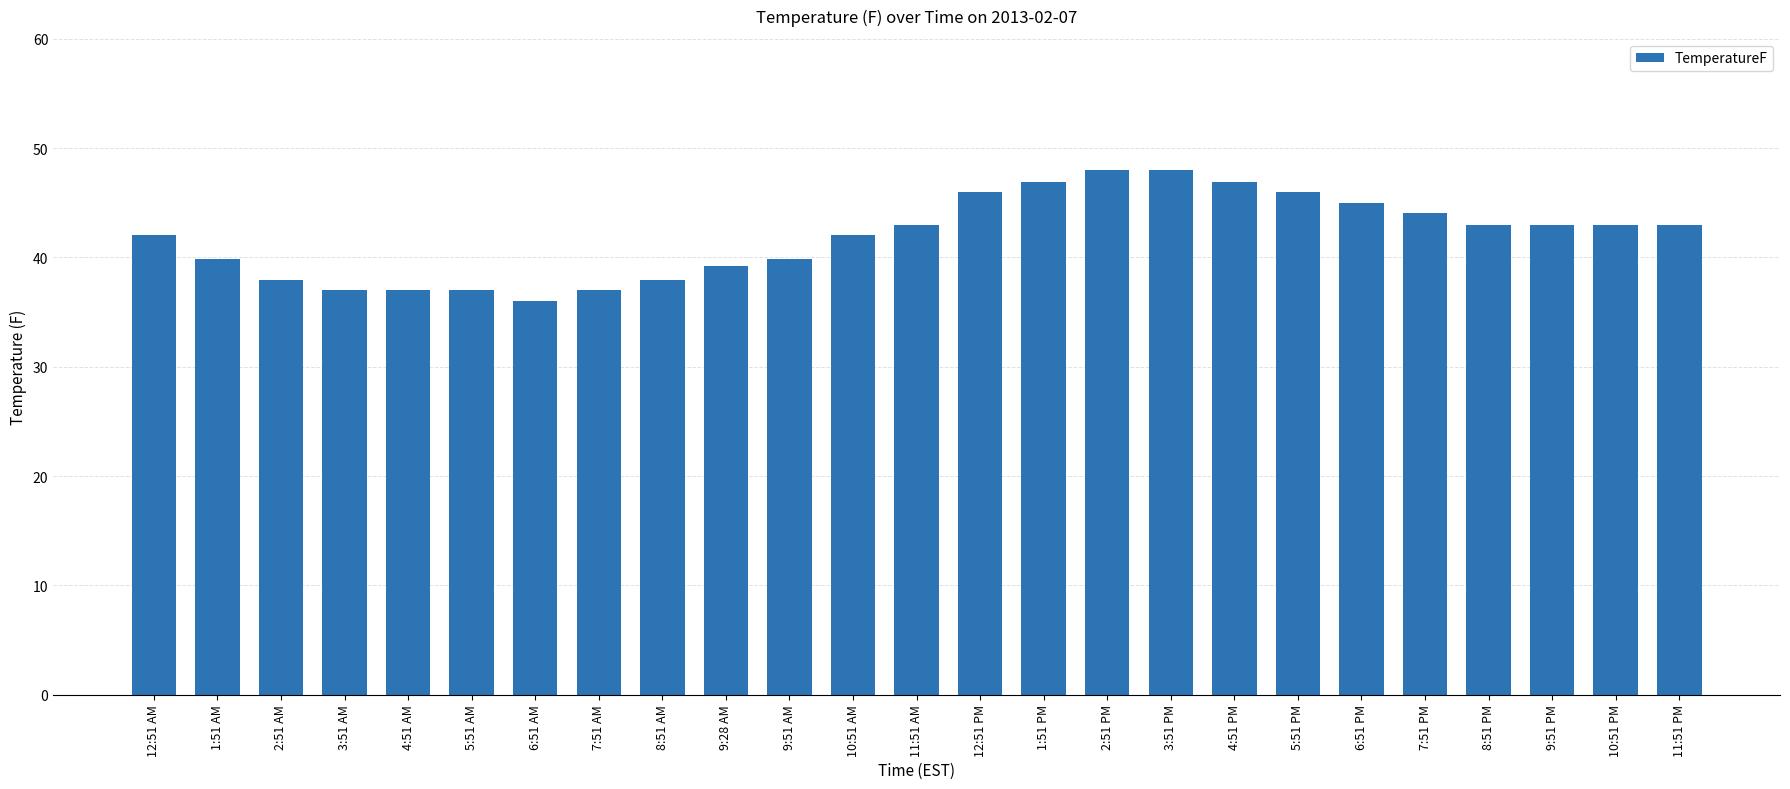

Reading left to right, what are all the values shown in this chart?

42.1	39.9	37.9	37.0	37.0	37.0	36.0	37.0	37.9	39.2	39.9	42.1	43.0	46.0	46.9	48.0	48.0	46.9	46.0	45.0	44.1	43.0	43.0	43.0	43.0